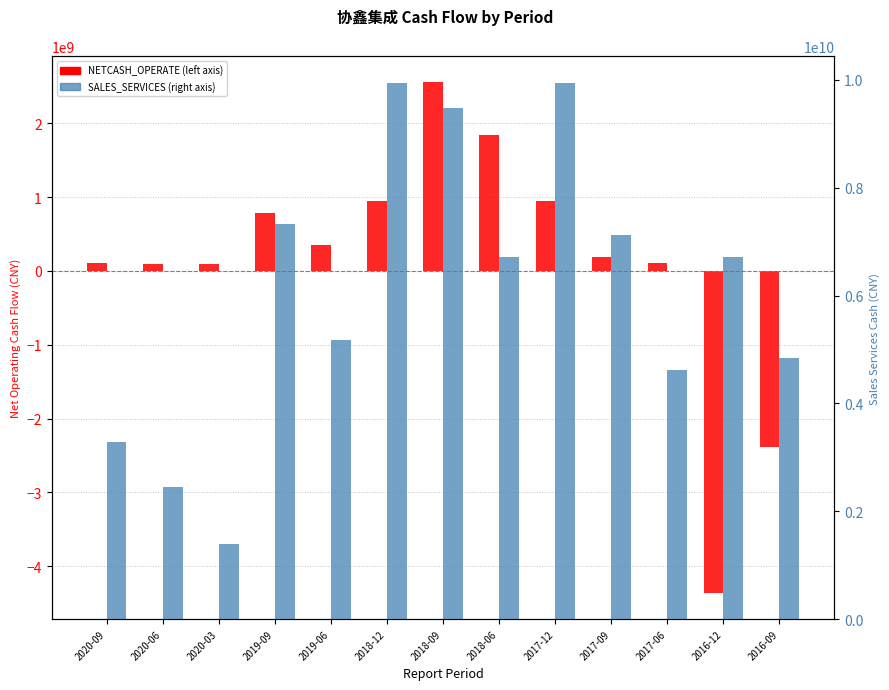

How many distinct data groups are displayed?

2